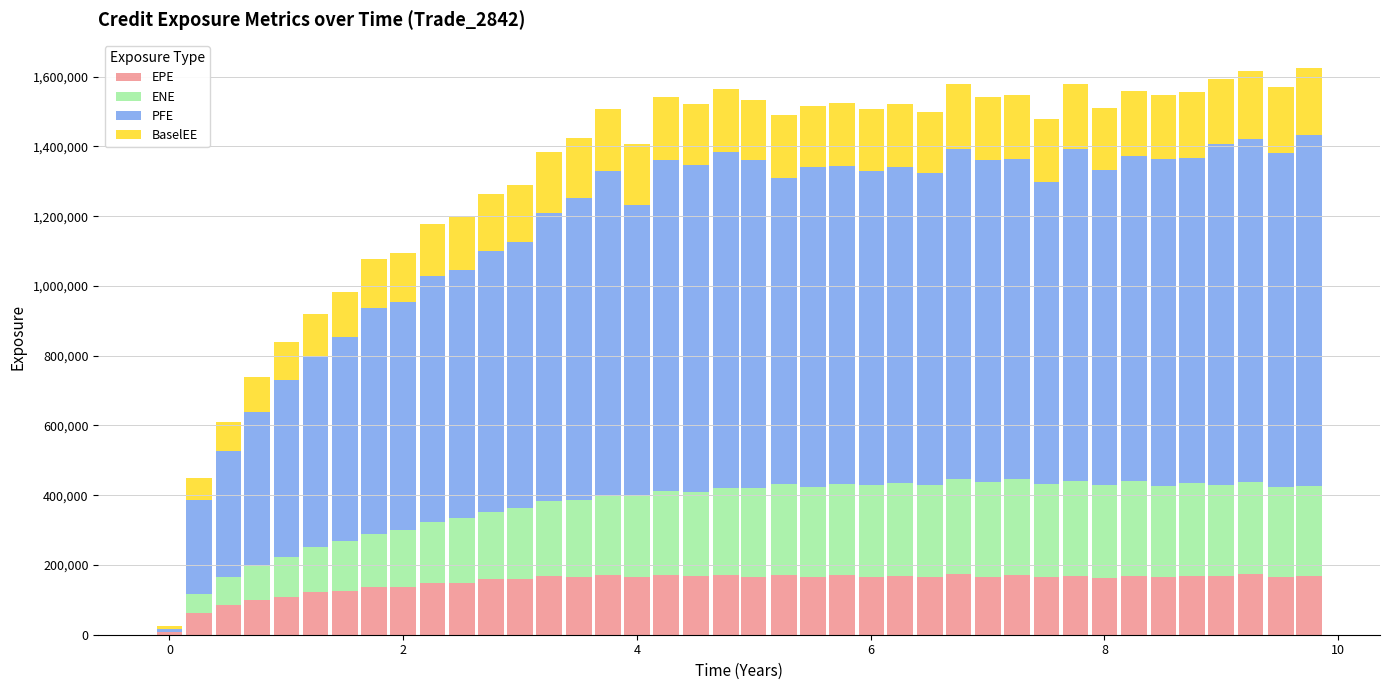

What is the highest value of the EPE series?

173521.0